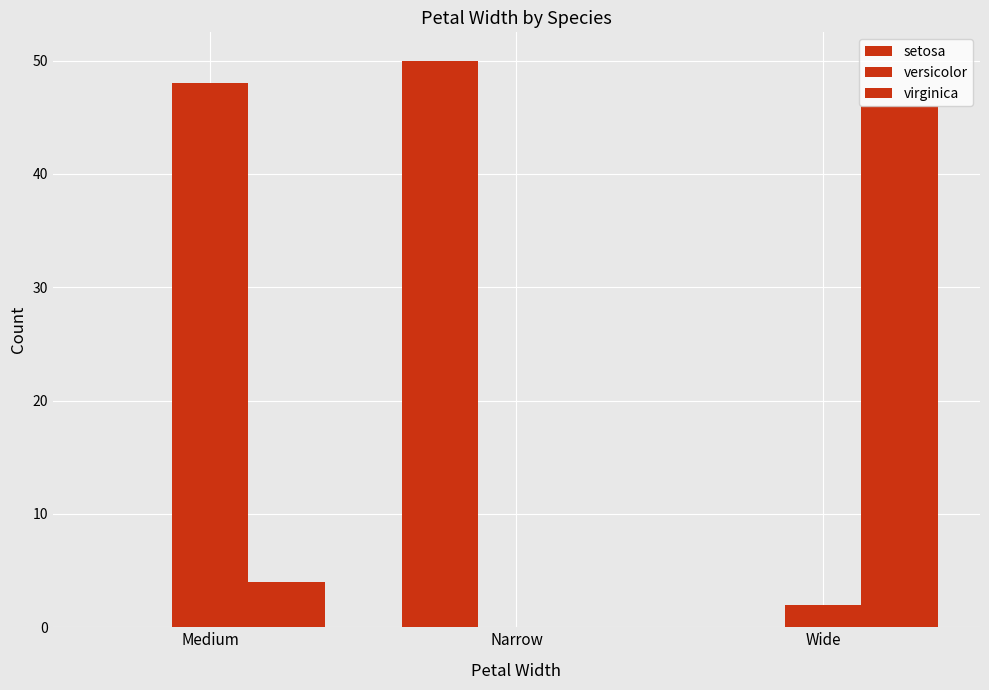

At which label does setosa reach its peak?

Narrow